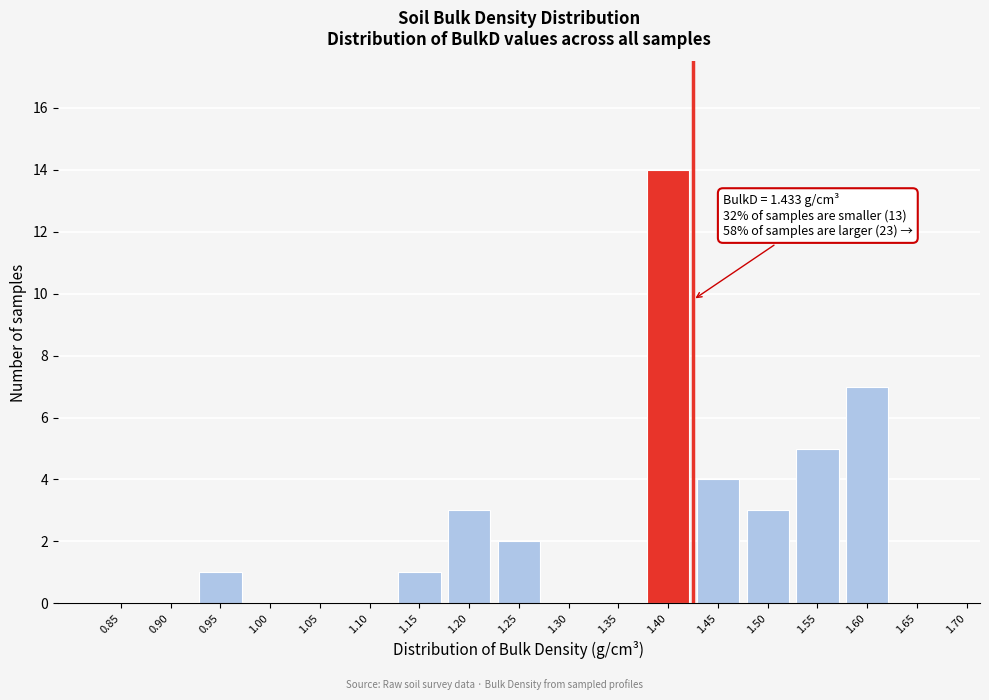

Reading left to right, transcribe all the data shown in this chart.

0.85=0	0.90=0	0.95=1	1.00=0	1.05=0	1.10=0	1.15=1	1.20=3	1.25=2	1.30=0	1.35=0	1.40=14	1.45=4	1.50=3	1.55=5	1.60=7	1.65=0